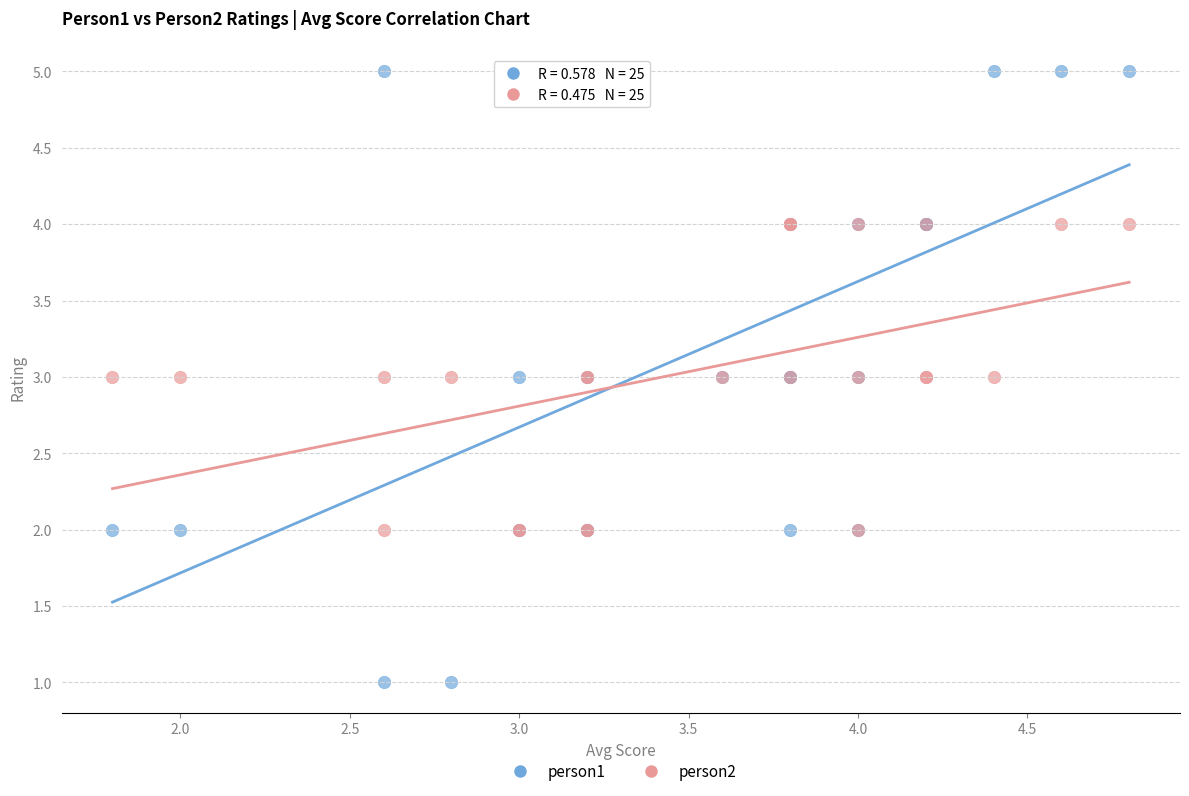

What are all the series names shown in the legend?

person1, person2